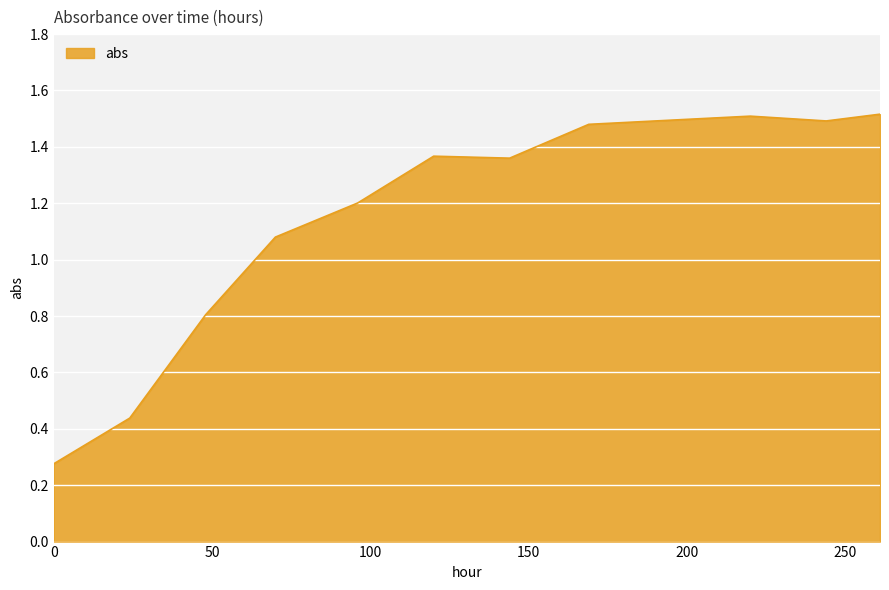

What is the value of the 5th point from the left?

1.2